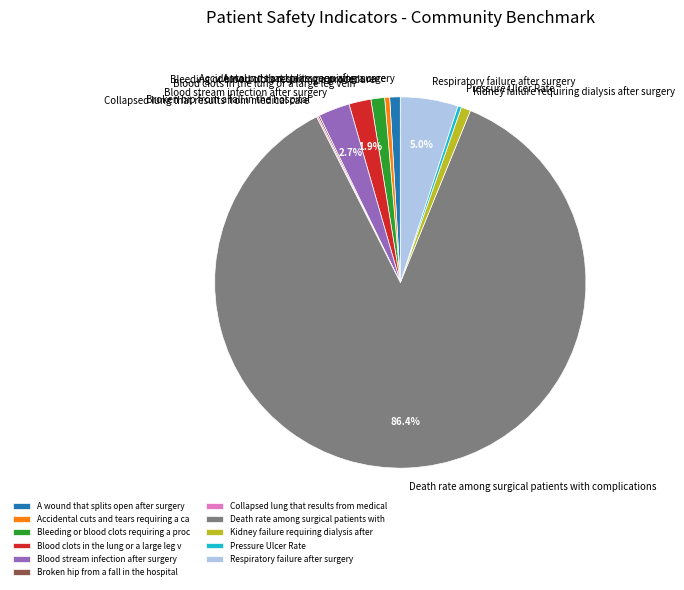

Does any single category account for the majority?

Yes